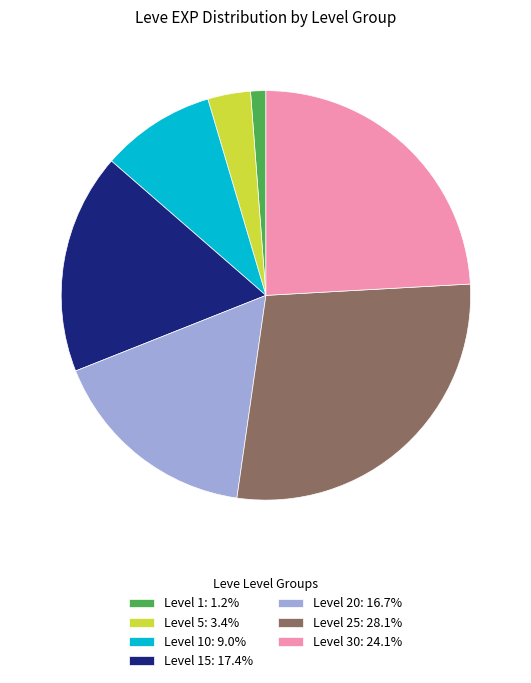

Combined, do Level 20: 16.7% and Level 5: 3.4% account for over 50%?

No